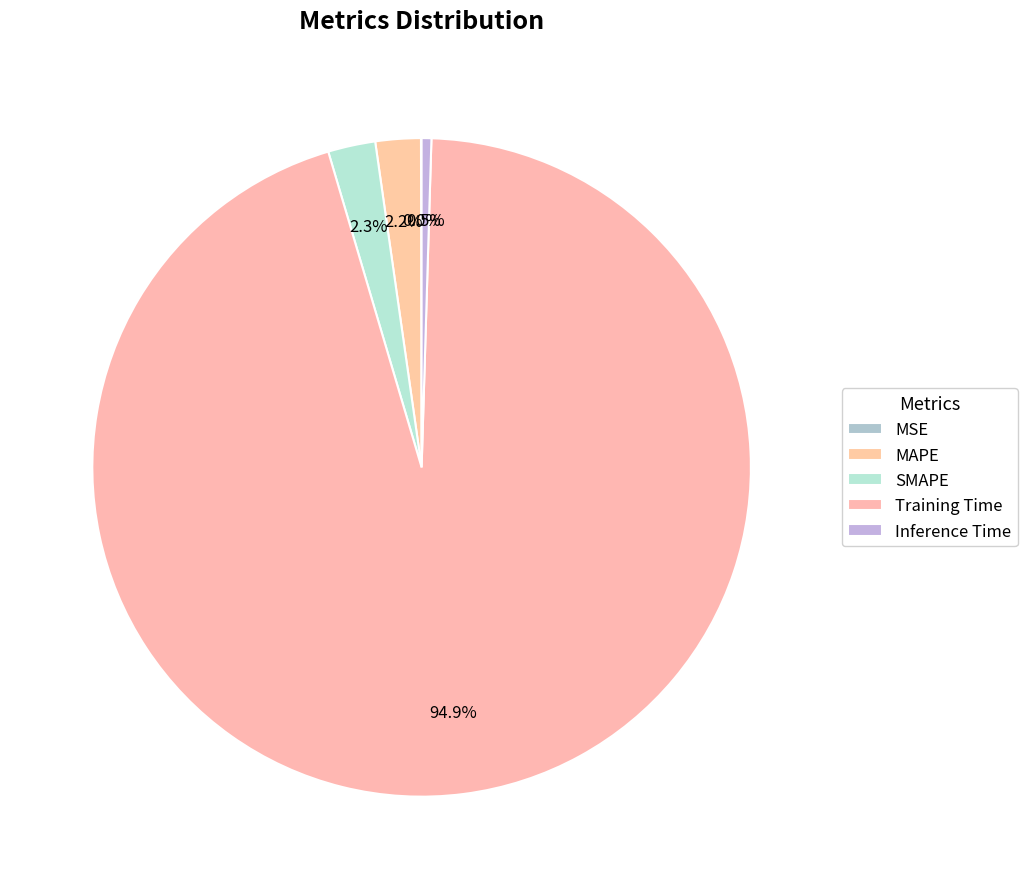

To the nearest percent, what percentage of the pie is MAPE?

2%